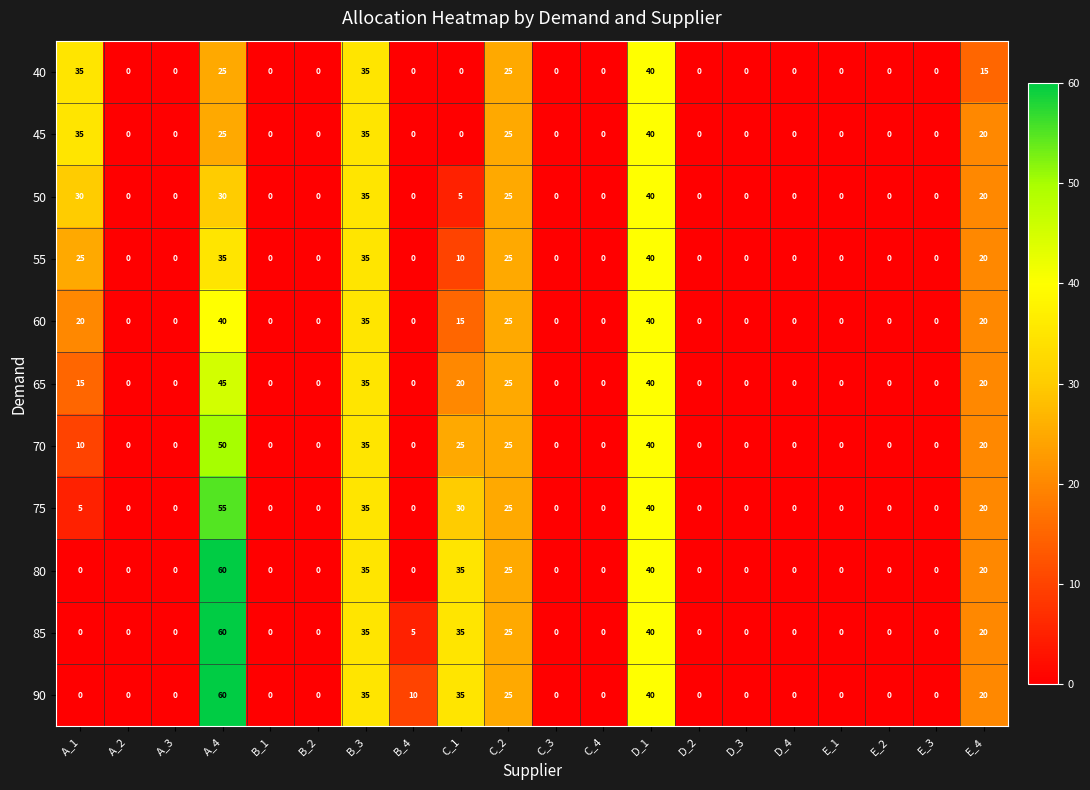

What is the spread (max minus min) of values at C_1?

35